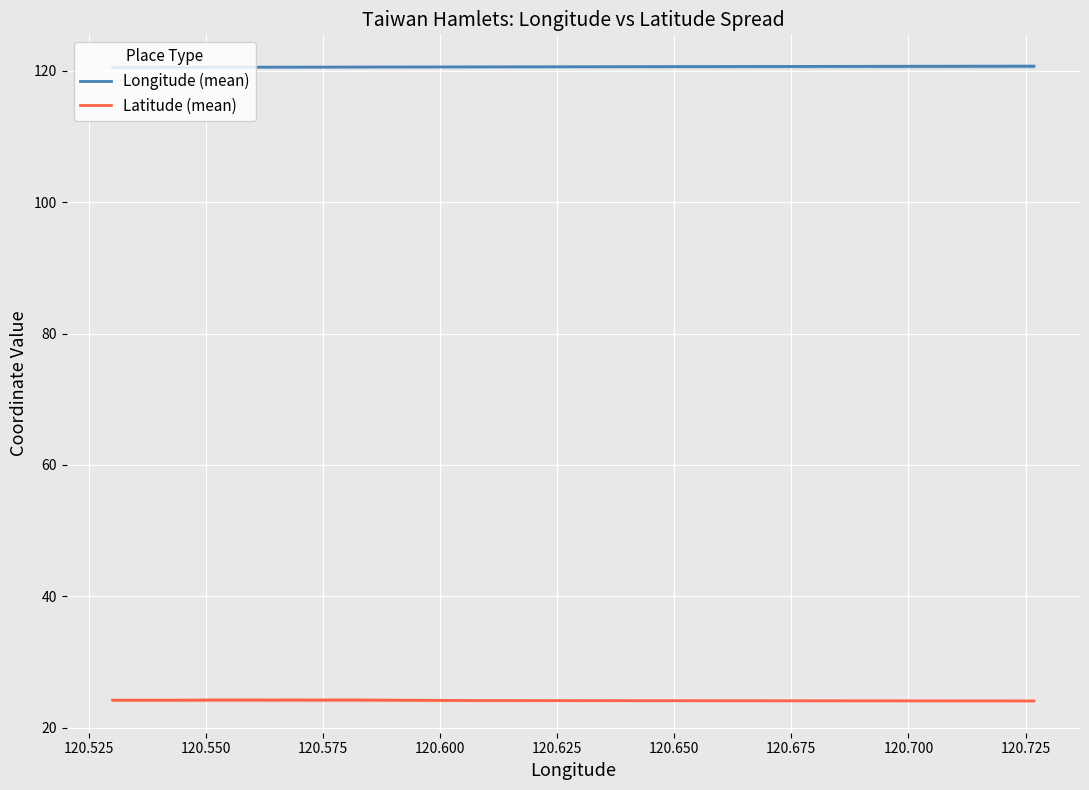

How many categories are shown in the chart?

15